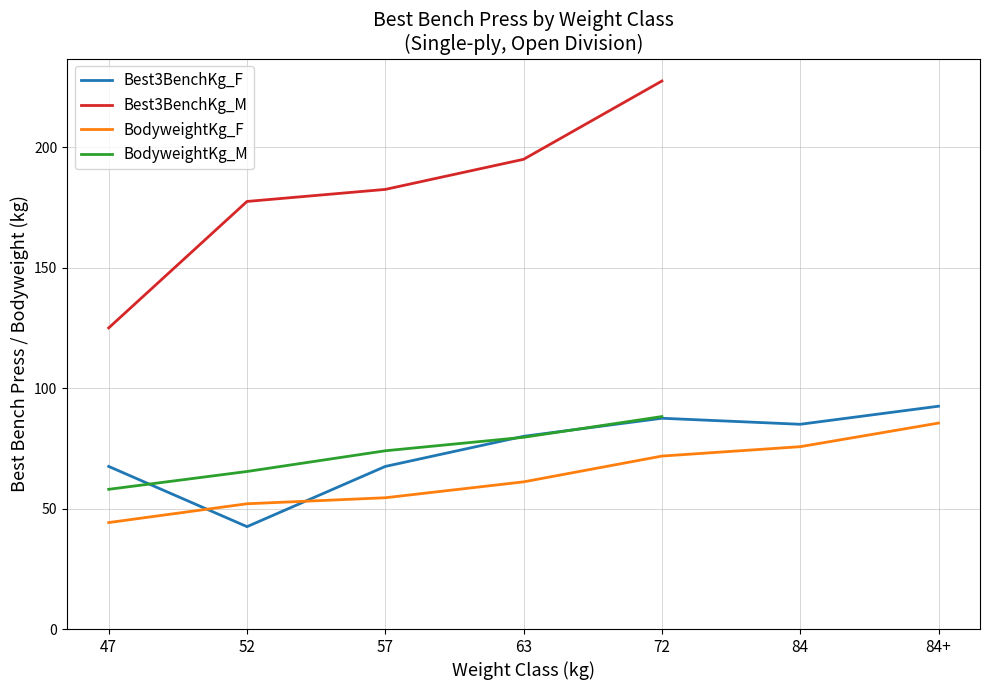

What is the label of the 5th point from the right?

57